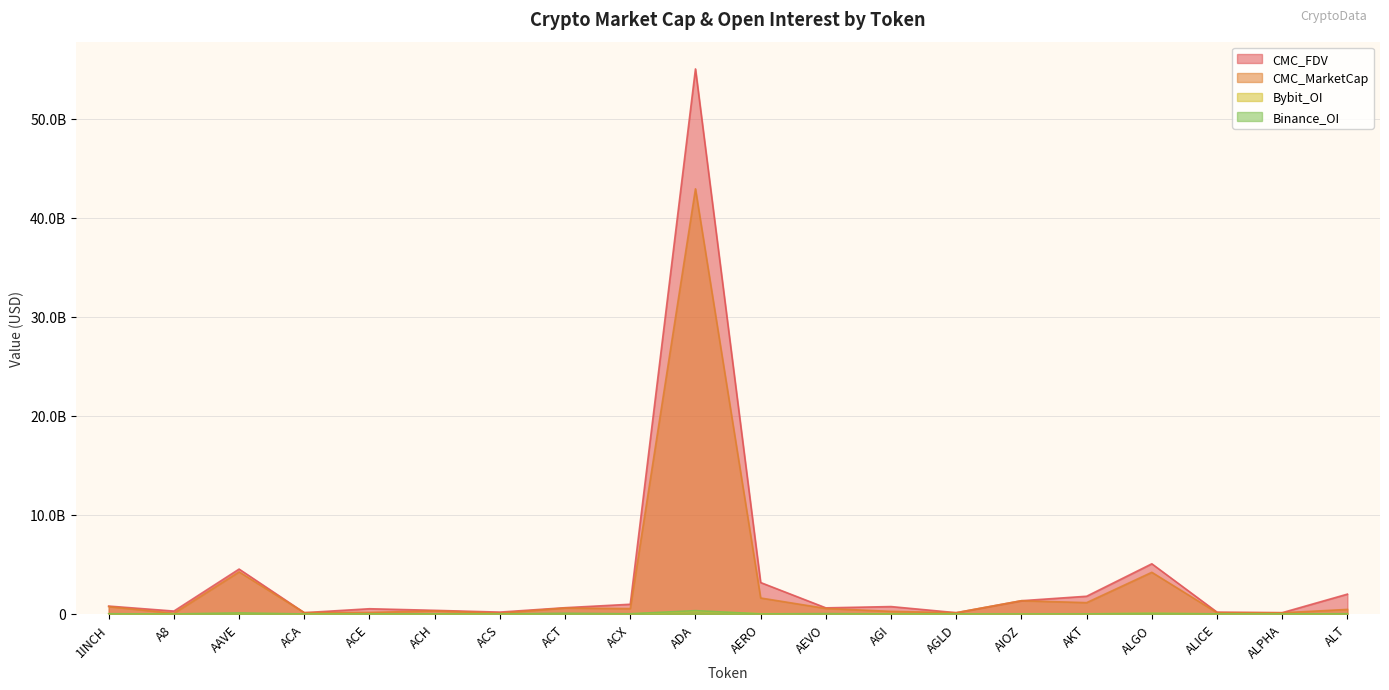

In Bybit_OI, how many points are lower than both neighbors (excluding endpoints)?

7